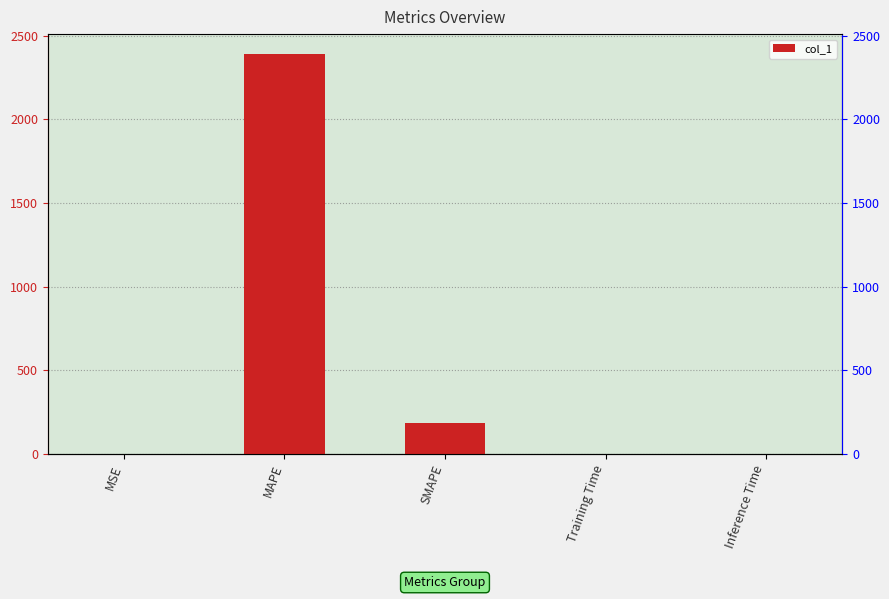

What is the change in value from MSE to SMAPE?

+183.7